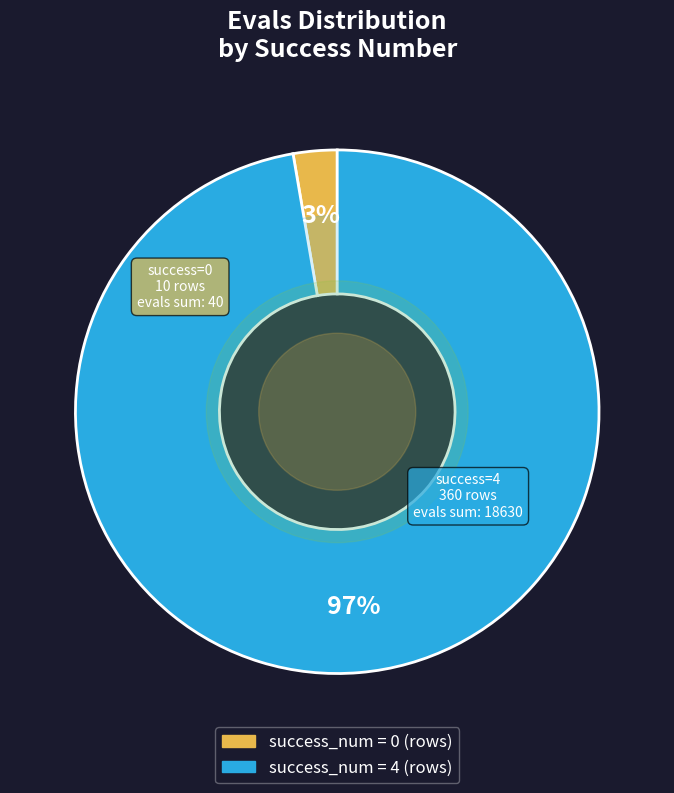

Is there any slice that represents more than half of the pie?

Yes